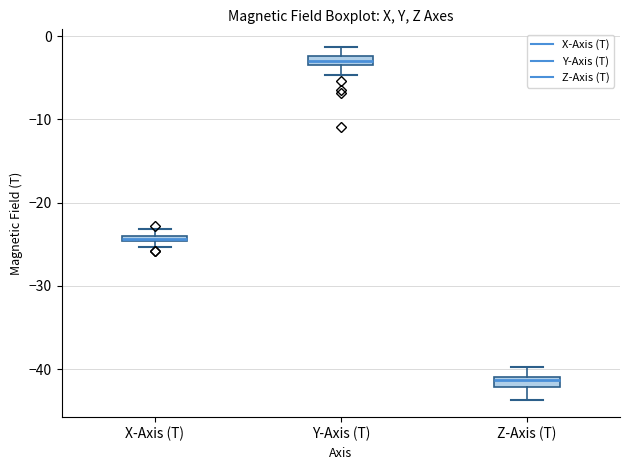

Where is the upper edge of the box for Z-Axis (T) on the y-axis? The values are not printed on the chart, so give them approximately, as read against the axis.

-41